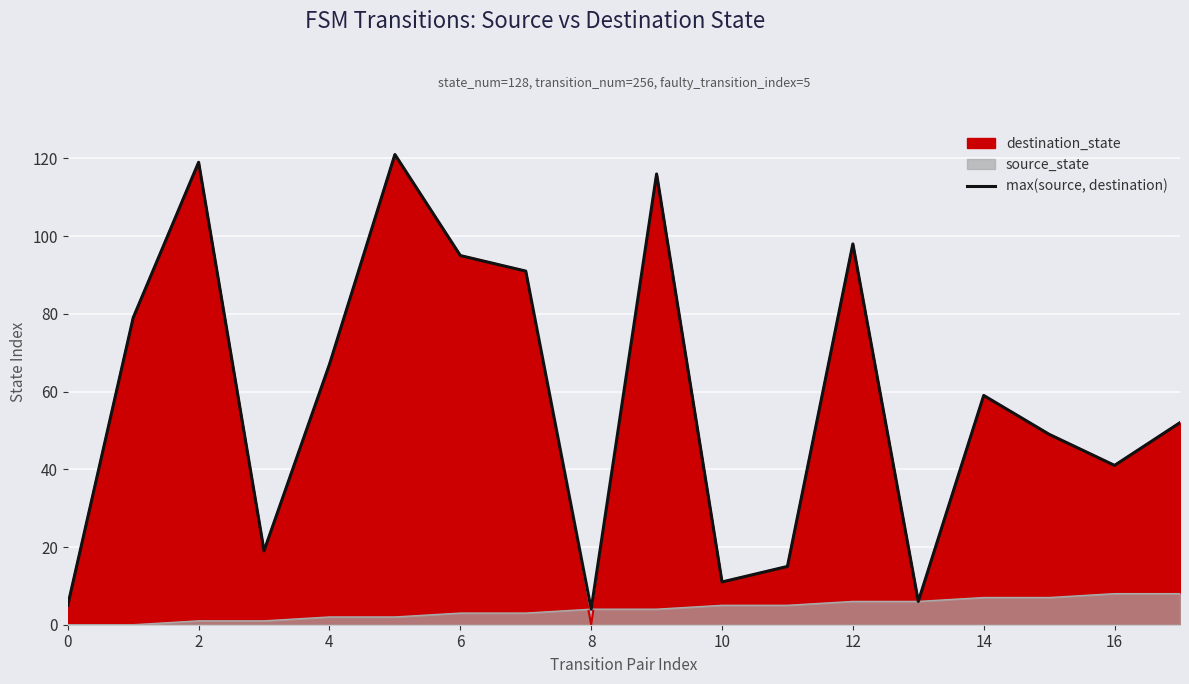

True or false: the data shows 7 at 8.

False